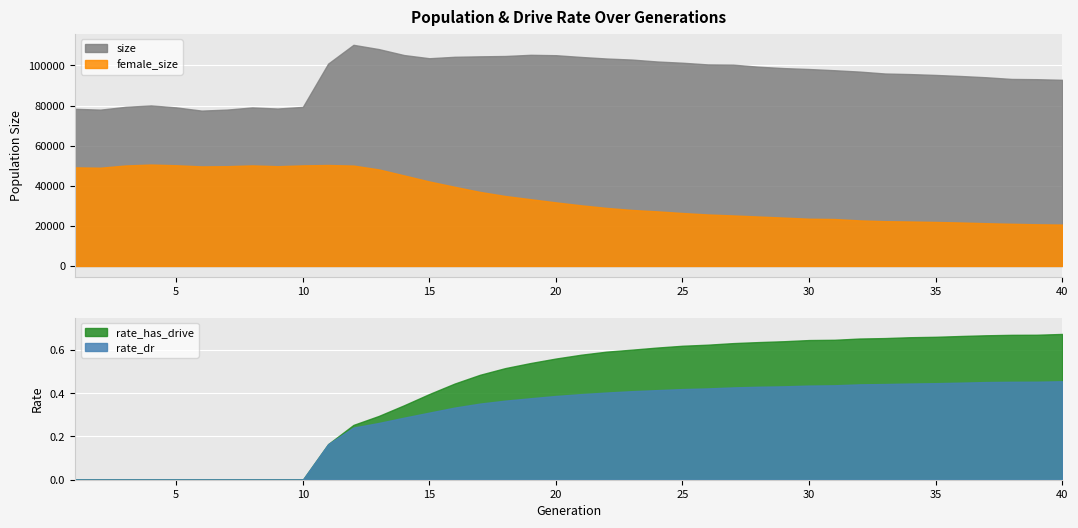

Reading left to right, extract all data points from this chart.

size: 78350.0	77939.0	79338.0	80034.0	79052.0	77457.0	77953.0	79042.0	78491.0	79301.0	100891.0	110251.0	108131.0	105154.0	103564.0	104287.0	104515.0	104685.0	105272.0	105078.0	104199.0	103431.0	102904.0	101947.0	101322.0	100484.0	100366.0	99346.0	98651.0	98193.0	97588.0	96908.0	95955.0	95665.0	95239.0	94709.0	94075.0	93245.0	93119.0	92812.0
female_size: 49164.0	48982.0	50100.0	50560.0	50210.0	49639.0	49749.0	50141.0	49733.0	50151.0	50337.0	50051.0	48143.0	45140.0	42113.0	39465.0	36917.0	34874.0	33281.0	31705.0	30228.0	28947.0	27925.0	27232.0	26399.0	25674.0	25189.0	24656.0	24114.0	23552.0	23403.0	22721.0	22334.0	22171.0	21942.0	21672.0	21310.0	21031.0	20778.0	20633.0
rate_dr: 0.0	0.0	0.0	0.0	0.0	0.0	0.0	0.0	0.0	0.0	0.2	0.2	0.3	0.3	0.3	0.3	0.4	0.4	0.4	0.4	0.4	0.4	0.4	0.4	0.4	0.4	0.4	0.4	0.4	0.4	0.4	0.4	0.4	0.4	0.4	0.4	0.5	0.5	0.5	0.5
rate_has_drive: 0.0	0.0	0.0	0.0	0.0	0.0	0.0	0.0	0.0	0.0	0.2	0.3	0.3	0.3	0.4	0.4	0.5	0.5	0.5	0.6	0.6	0.6	0.6	0.6	0.6	0.6	0.6	0.6	0.6	0.6	0.6	0.7	0.7	0.7	0.7	0.7	0.7	0.7	0.7	0.7